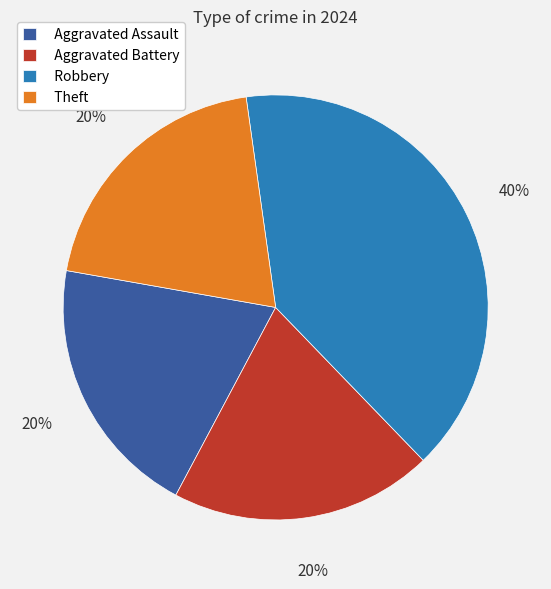

Is the sum of Aggravated Battery and Theft greater than half?

No